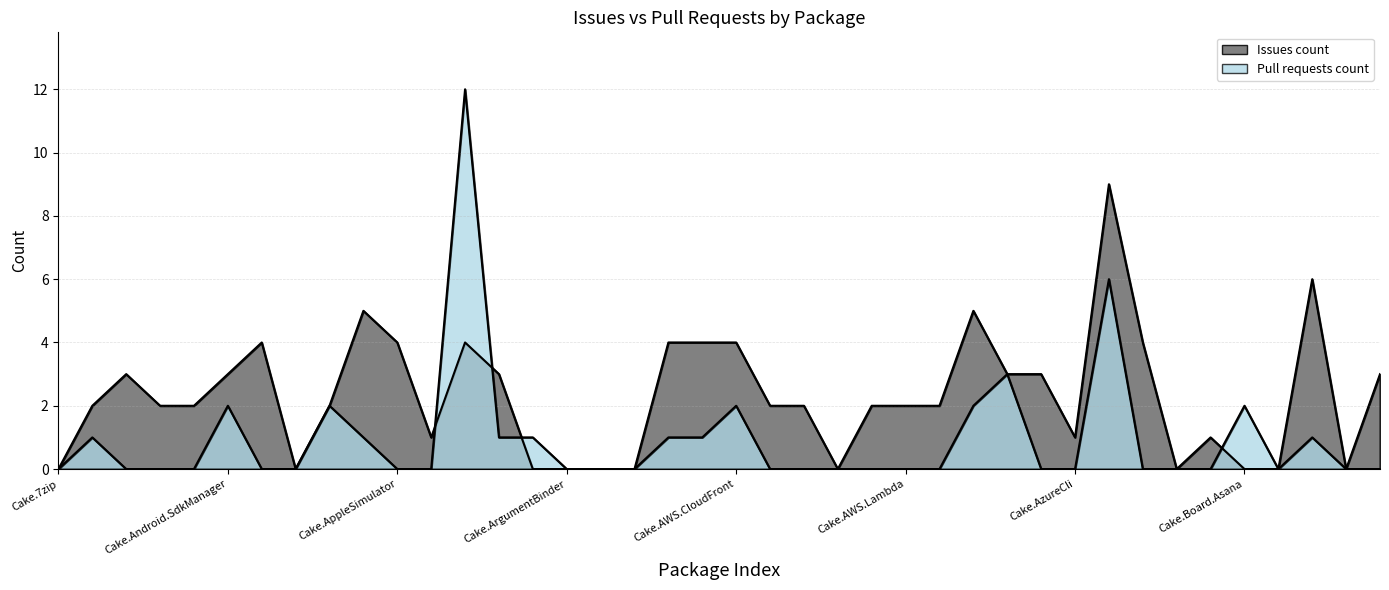

How many intersections are there between Issues count and Pull requests count?

4